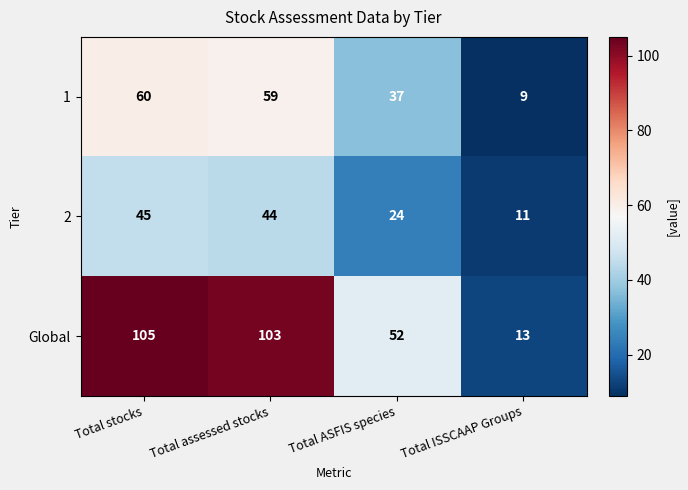

Which series has the largest total across all categories?

Global